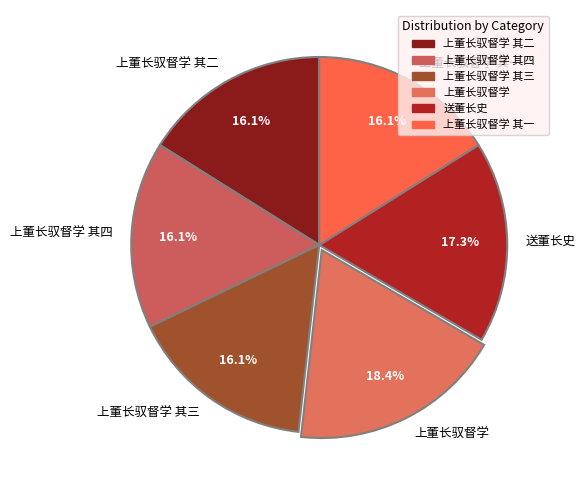

To the nearest percent, what is the average slice percentage?

17%